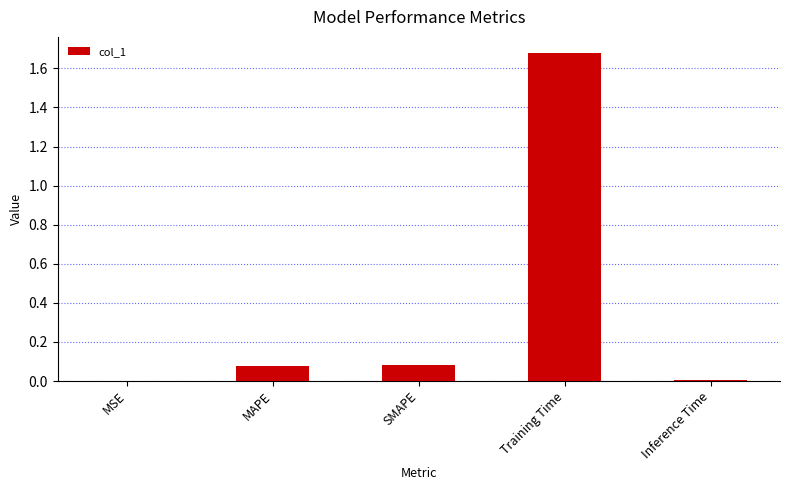

The value at Training Time is 1.2. True or false?

False